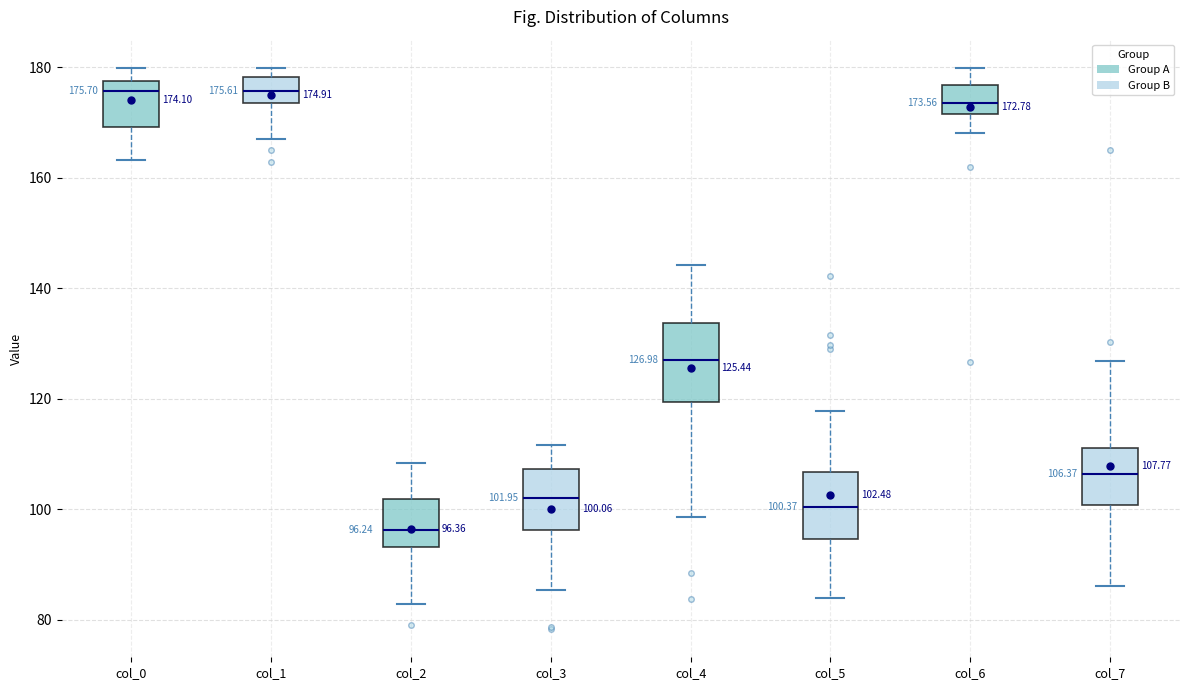

Comparing the boxes themselves (not the whiskers), which one is the tallest?

col_4